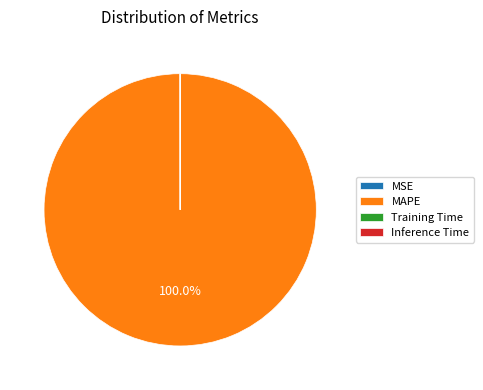

Which category has the biggest portion of the pie?

MAPE